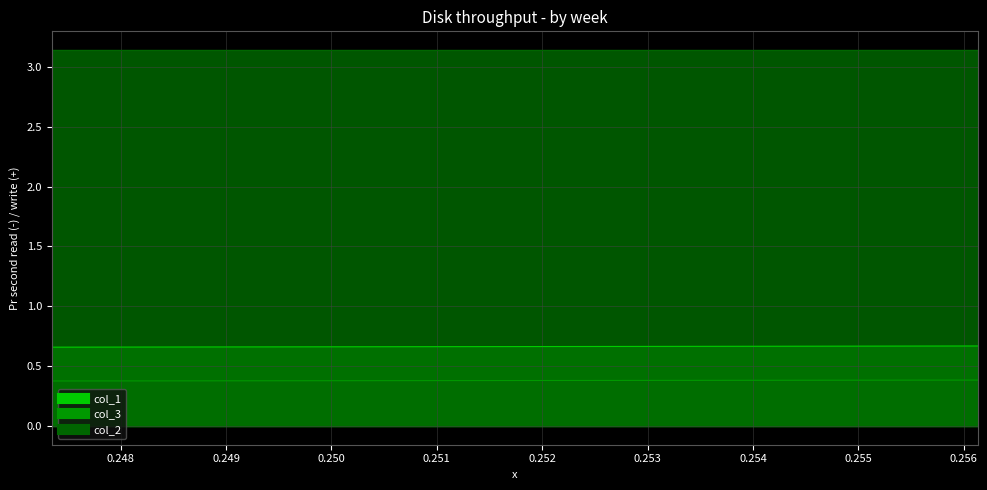

Reading left to right, list all the values displayed in this chart.

col_1: 0.7	0.7
col_3: 0.4	0.4
col_2: 3.1	3.1